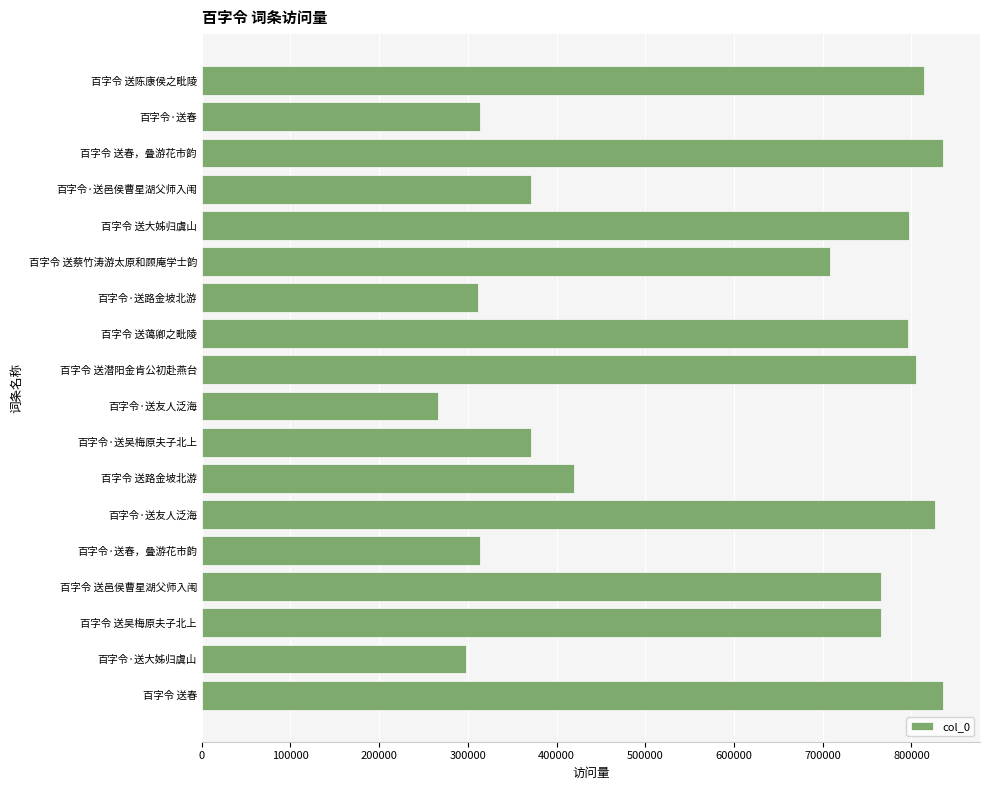

Does the chart contain any negative values?

No